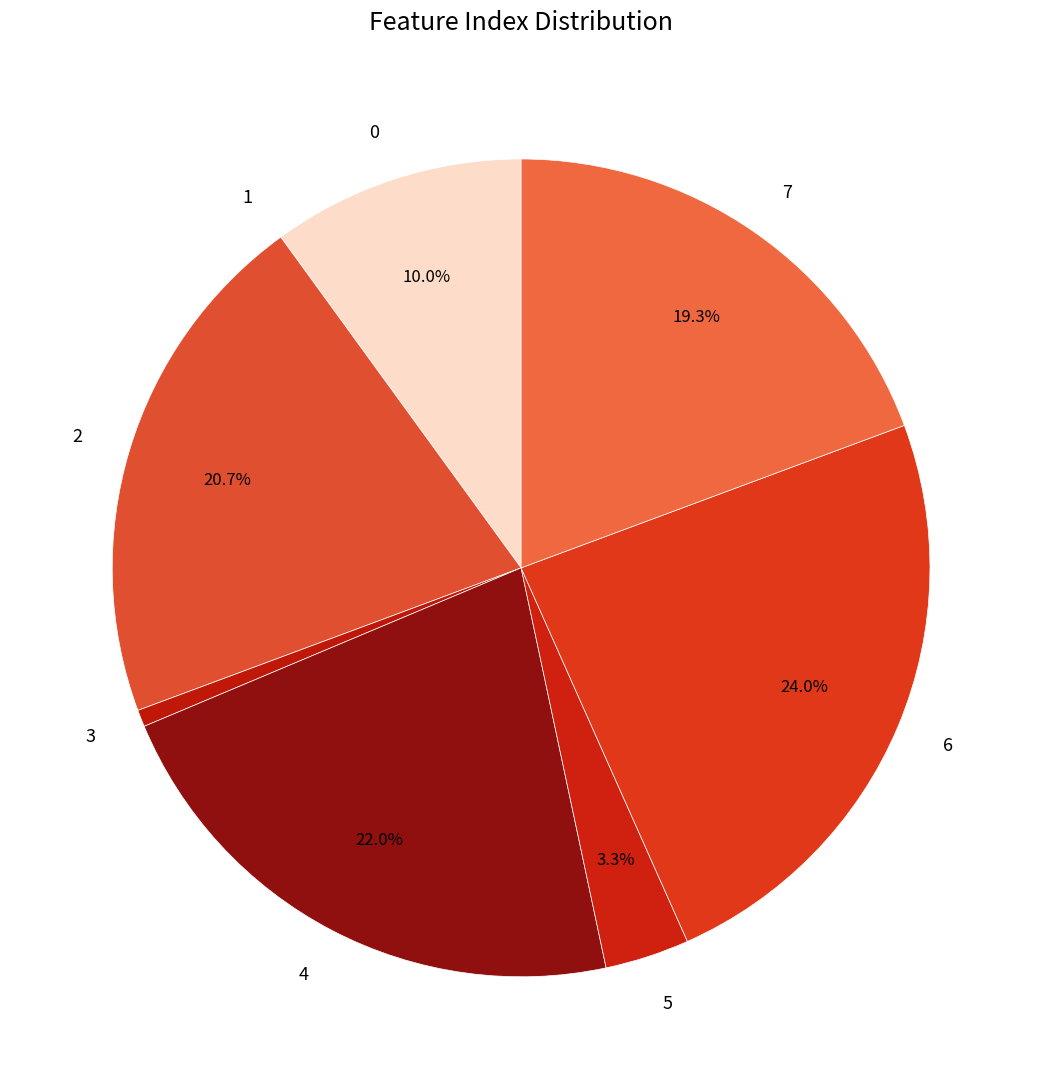

Which slice is the largest?

6